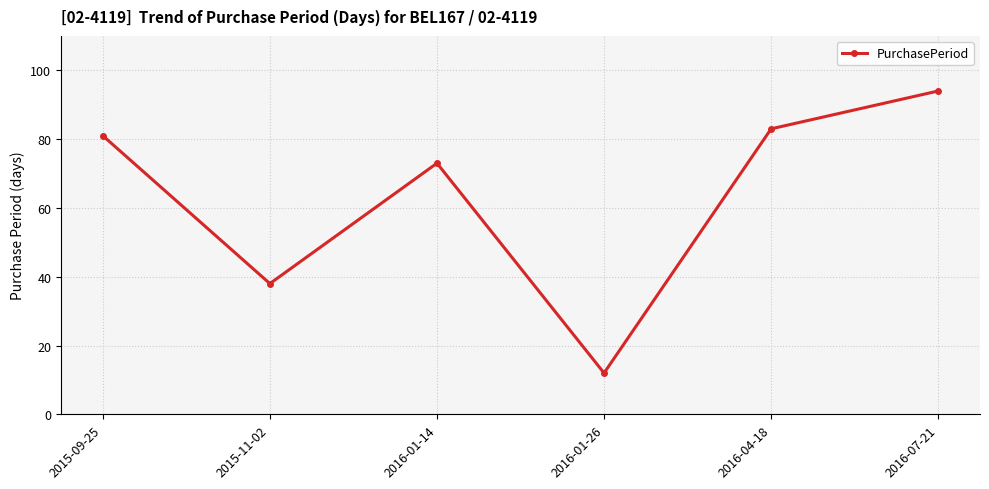

The value at 2016-01-14 is 73. True or false?

True